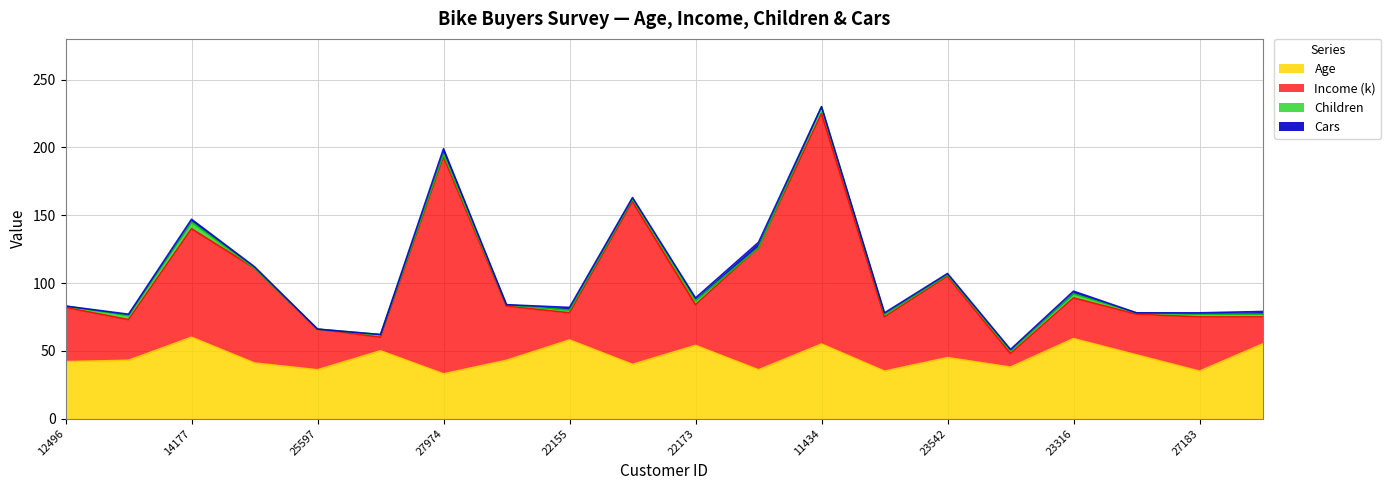

True or false: Income (k) has a value of 60 at 13507.

True